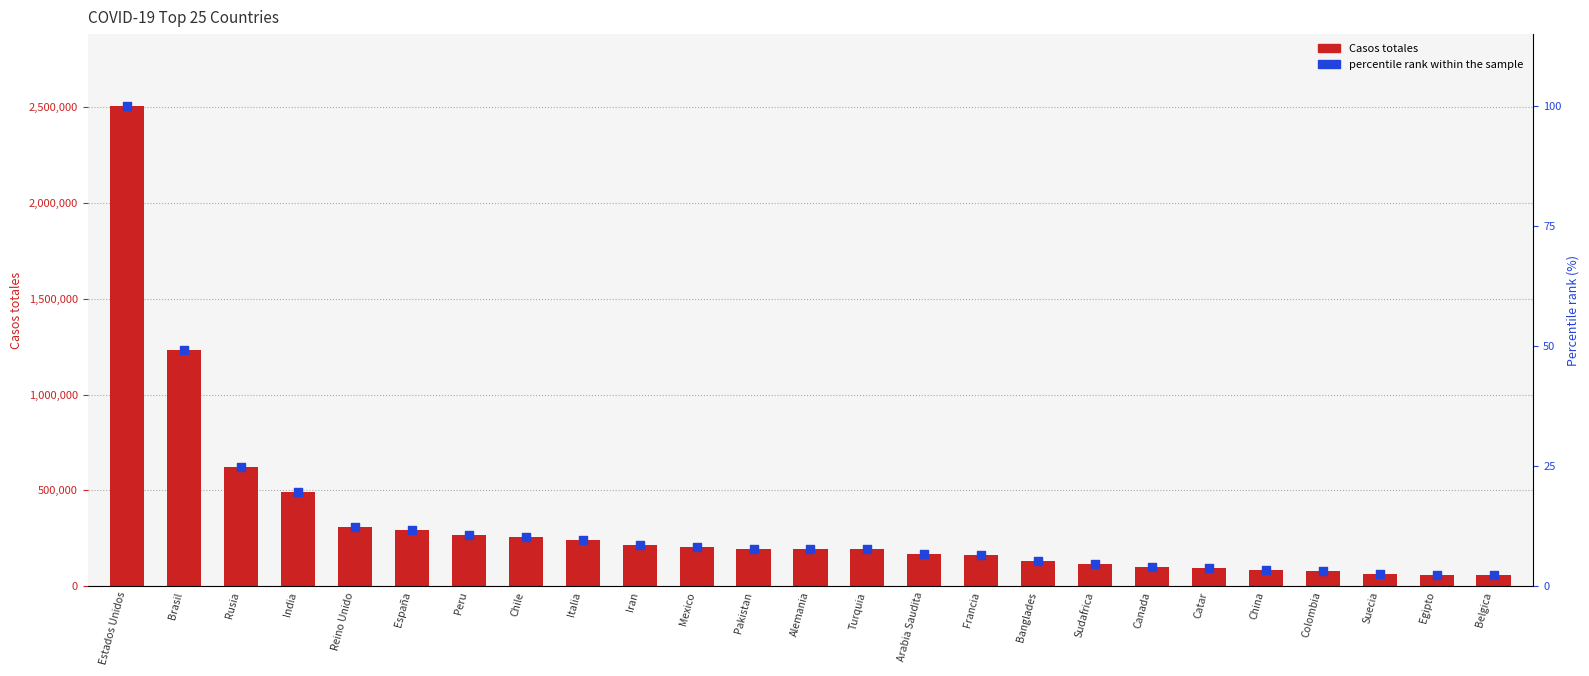

Which series has the largest total across all categories?

Casos totales